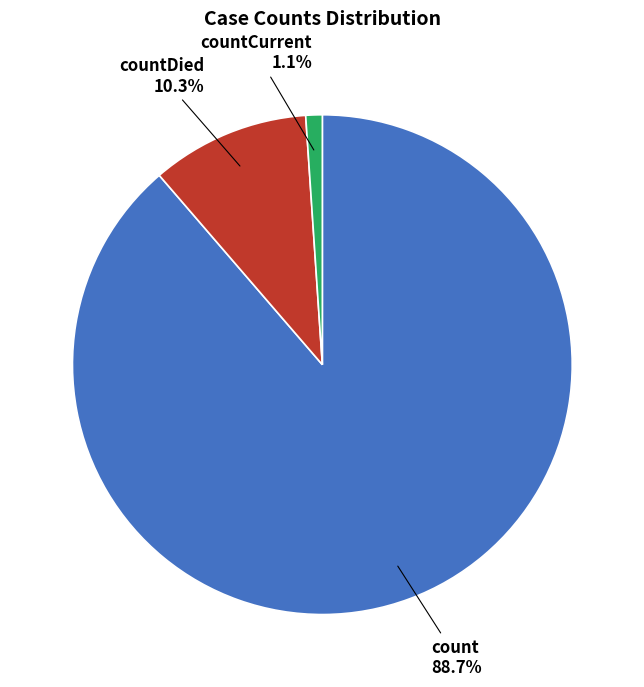

True or false: countCurrent accounts for 11% of the total.

False